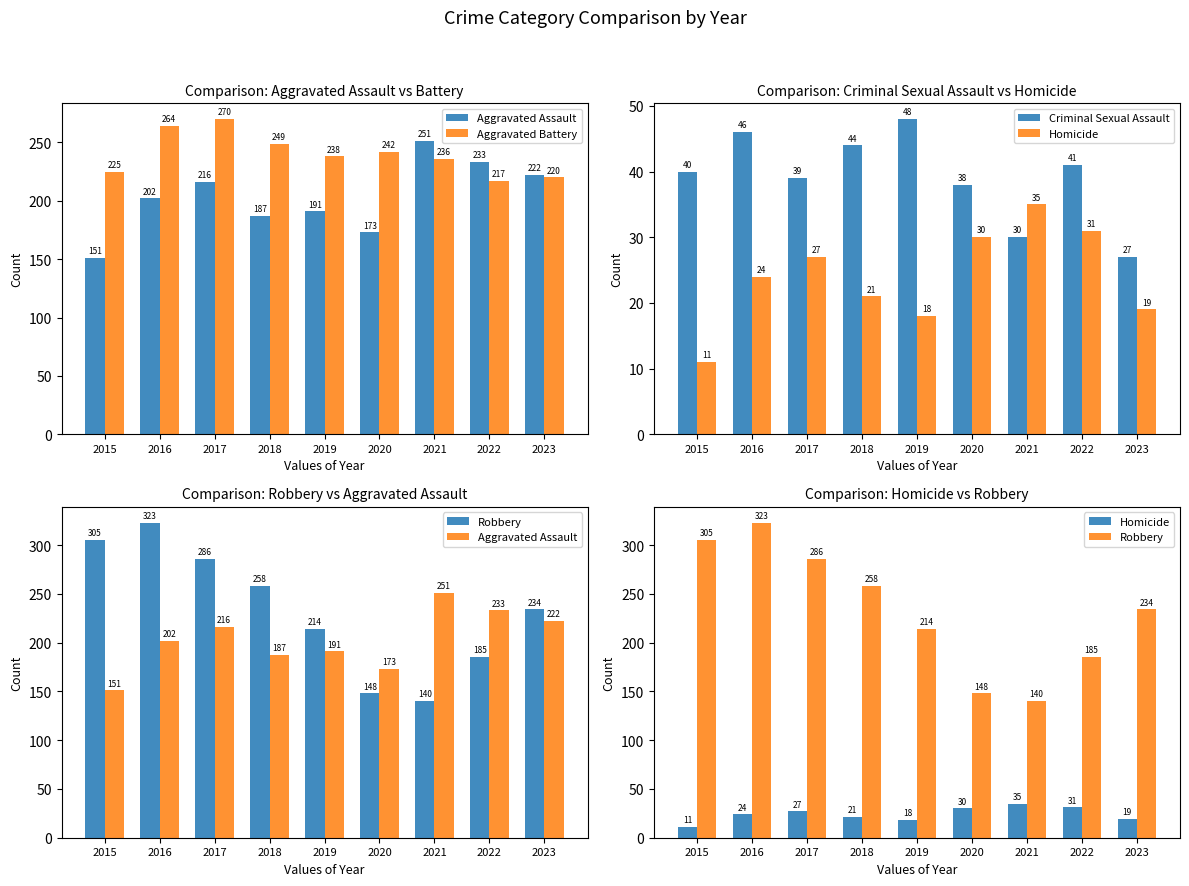

What is the difference between the second highest and minimum values in the Criminal Sexual Assault series?

19